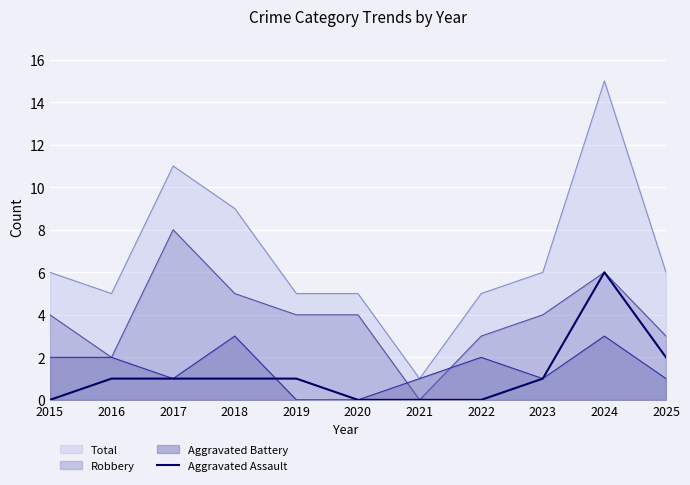

How many lines are shown in the chart?

4